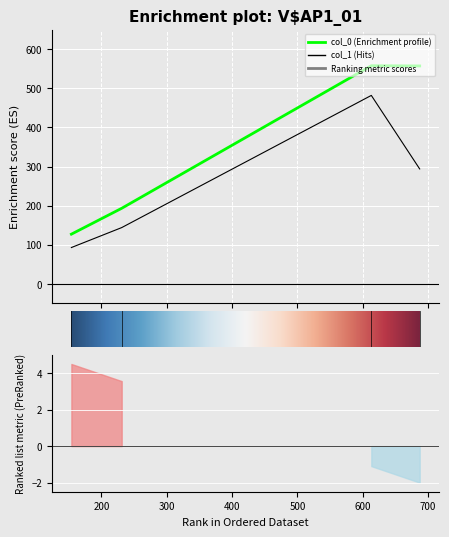

Rank the series by their maximum value, from lowest to highest.

col_1, col_0